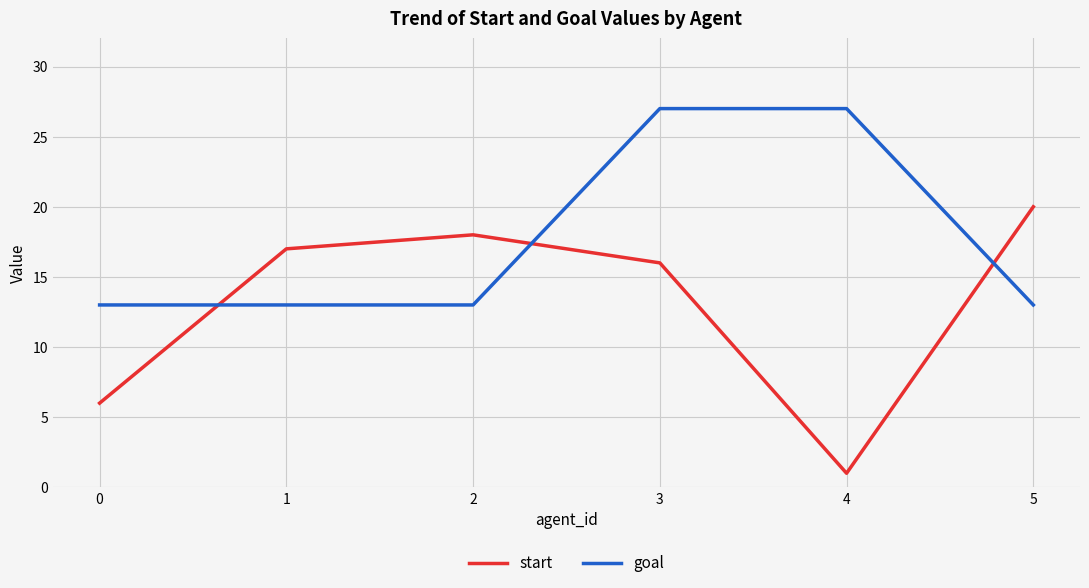

What is the difference between the maximum and minimum values in the goal series?

14